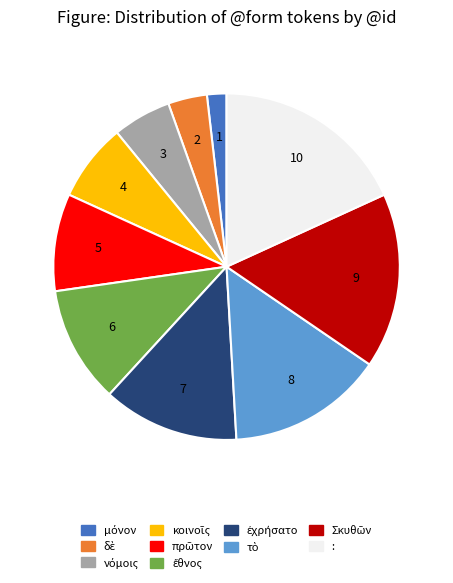

The : slice represents 12% of the pie. True or false?

False